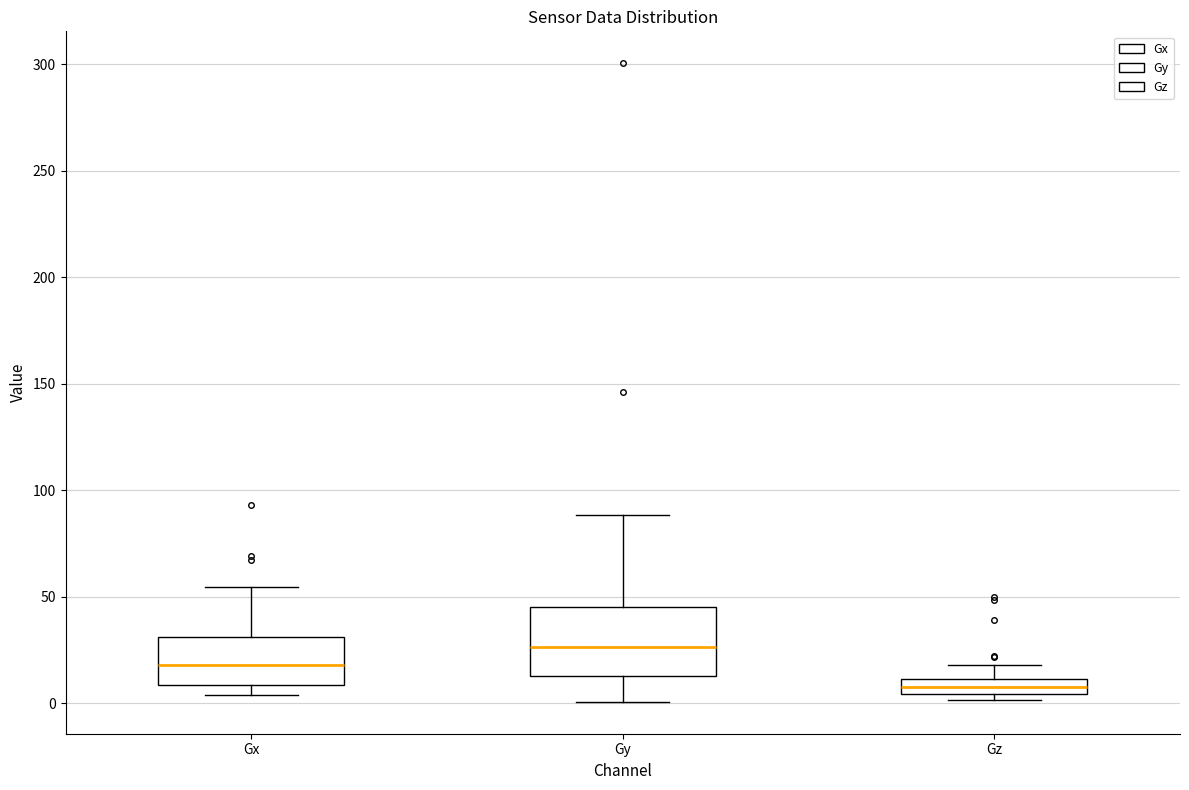

Where is the lower edge of the box for Gy on the y-axis? The values are not printed on the chart, so give them approximately, as read against the axis.

15